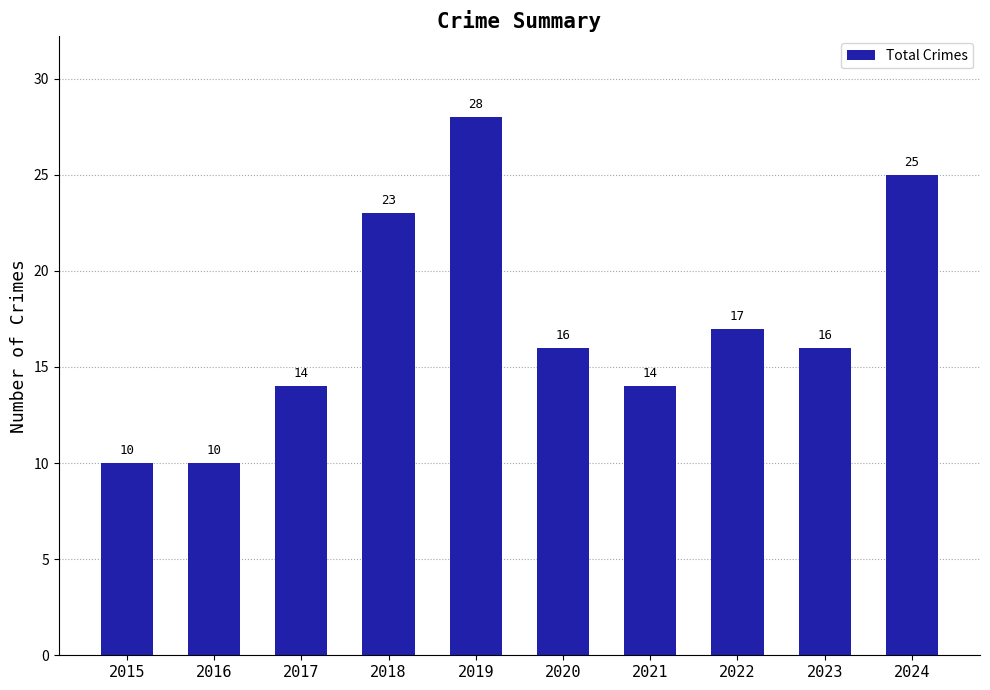

What is the value of the 10th bar from the left?

25